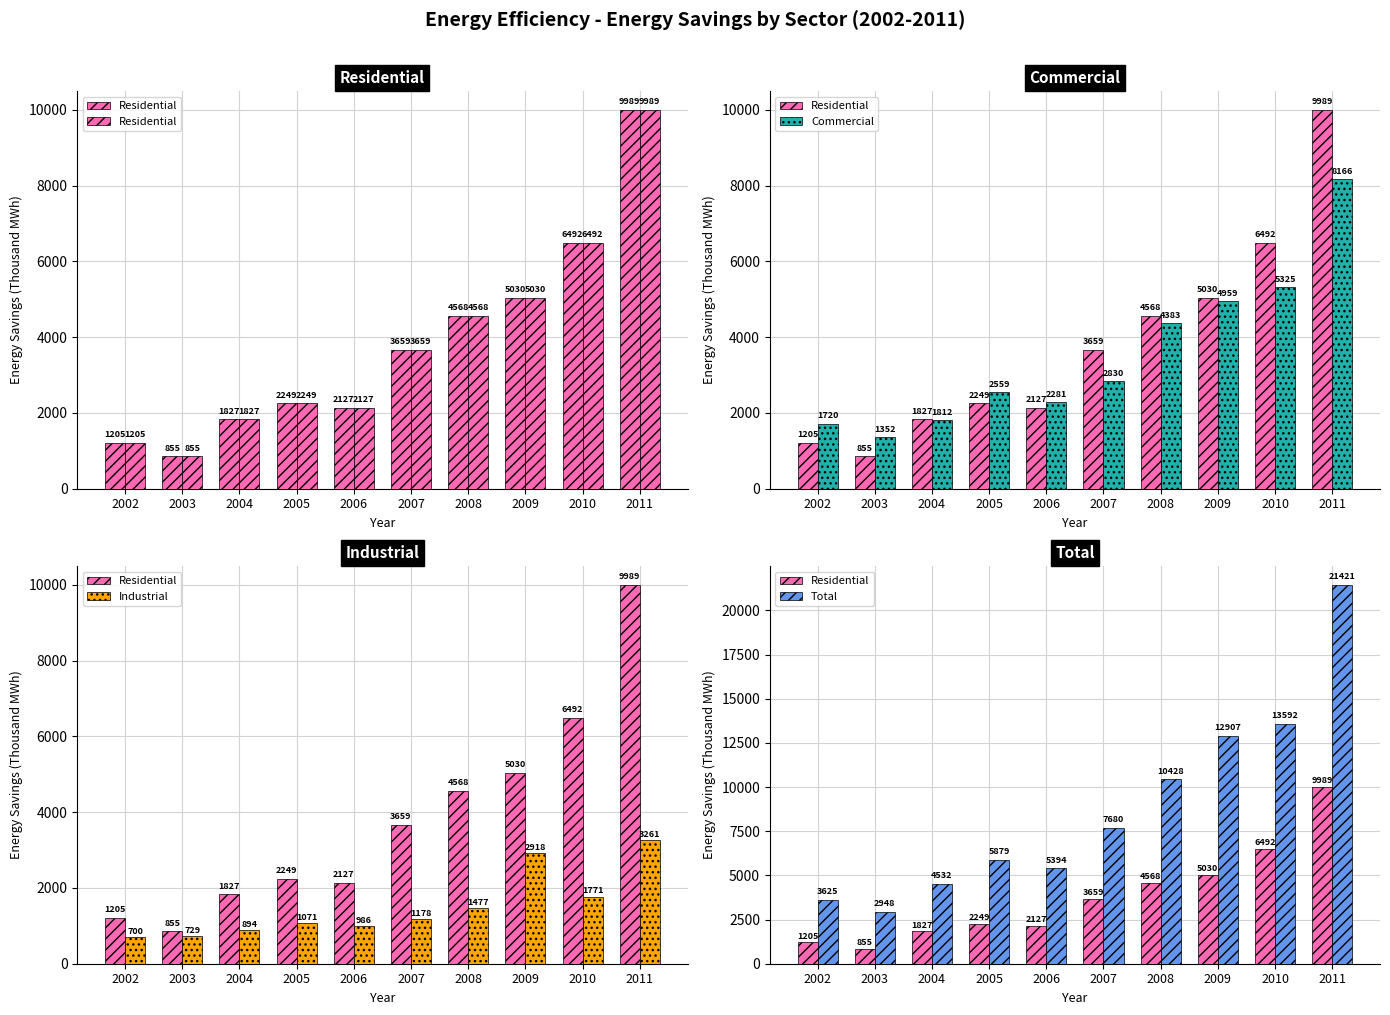

Is it true that Commercial equals 4959 at 2009?

True